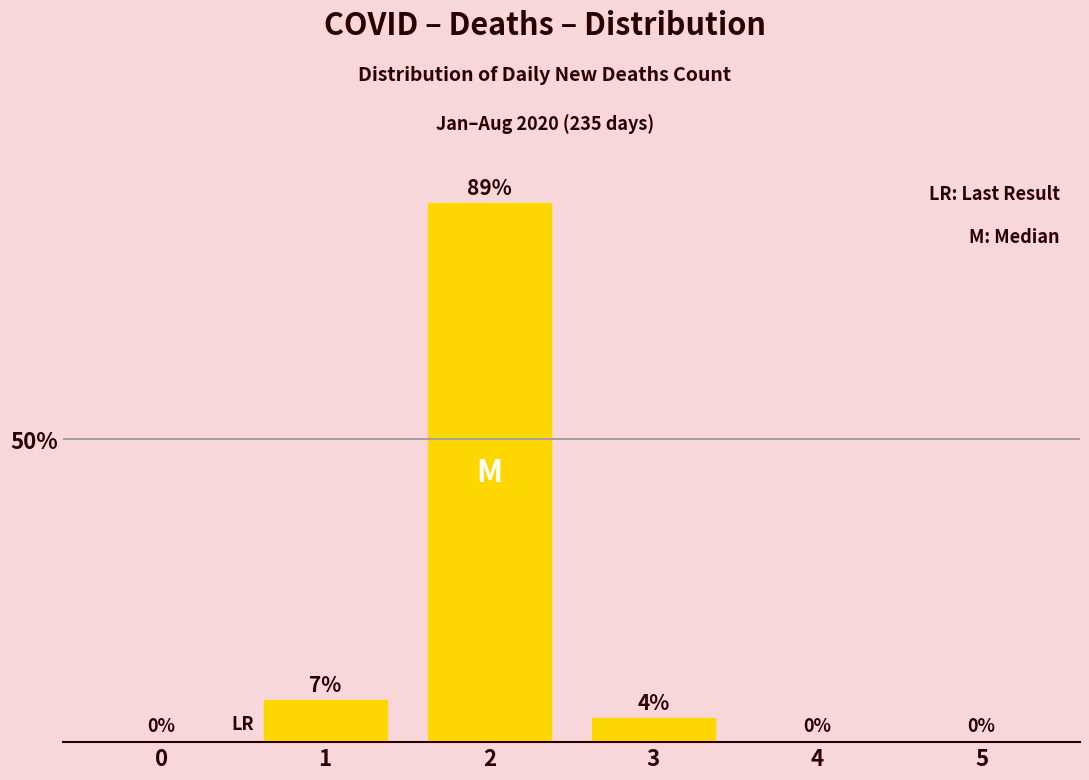

What value does the data have at 1, to the nearest 10?

10